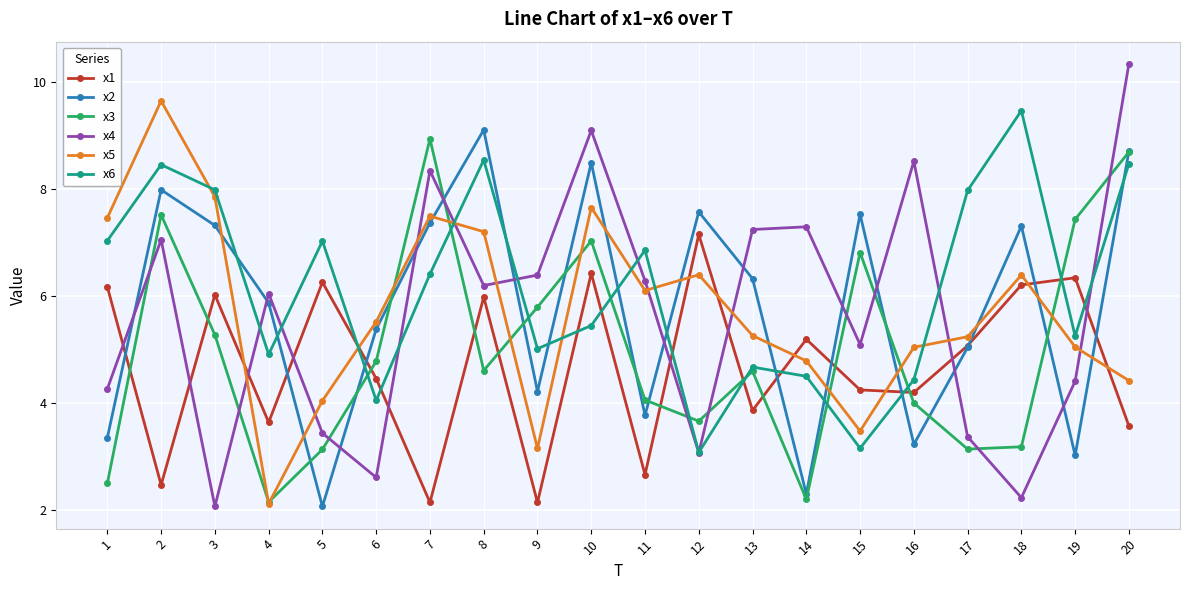

Between which two adjacent categories do x5 and x4 first intersect?

3 and 4